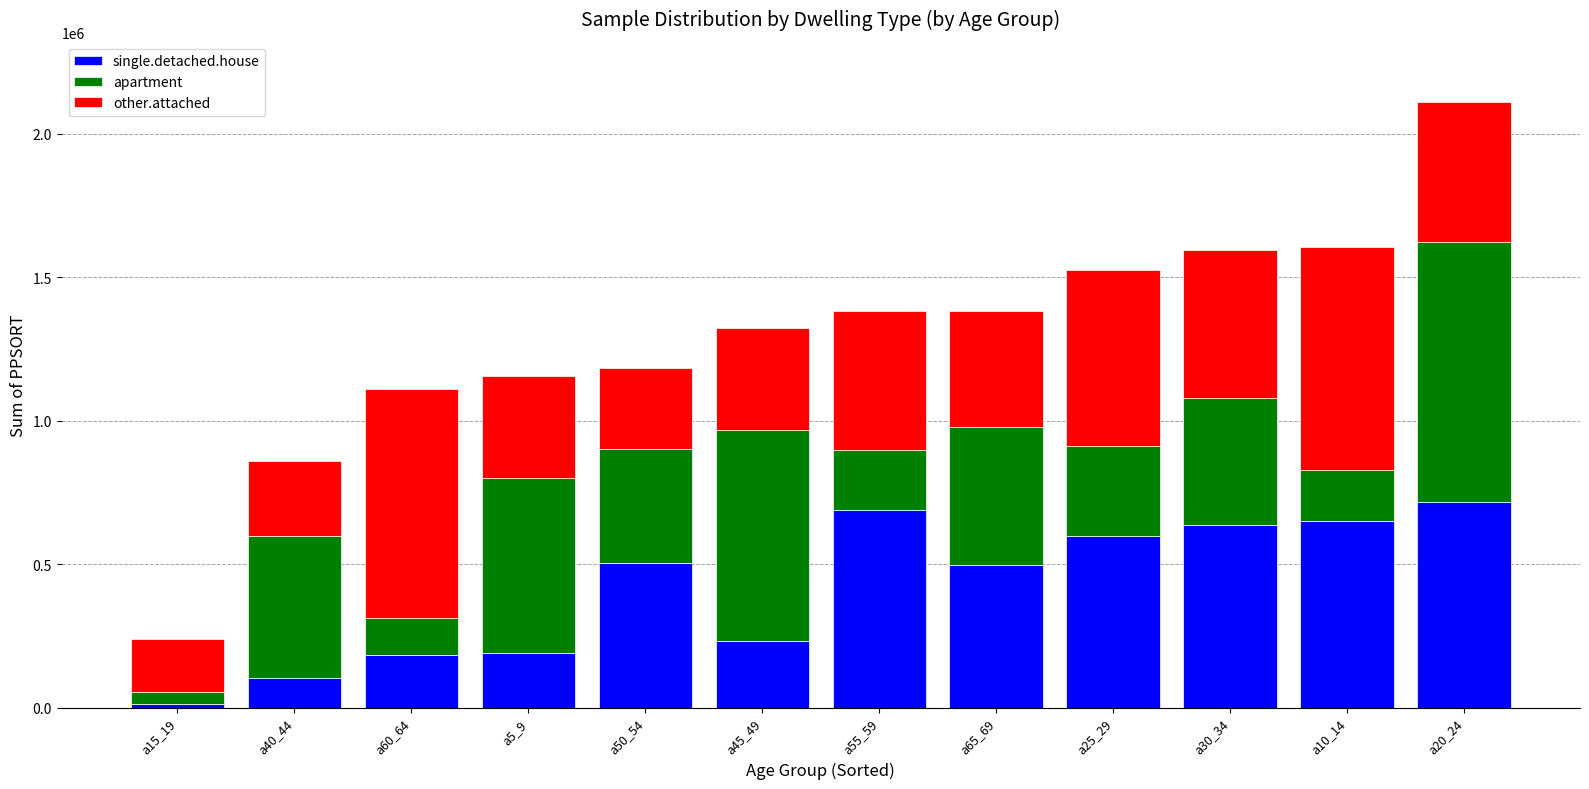

At which category is the sum across all series the highest?

a20_24